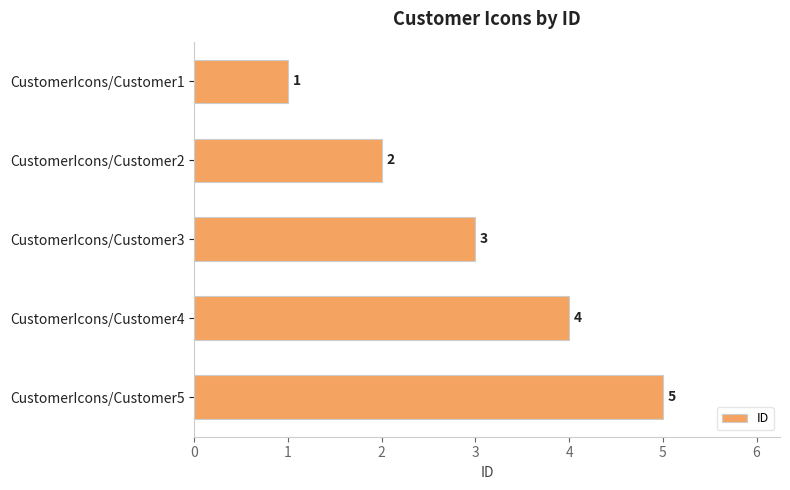

The value at CustomerIcons/Customer3 is 3. True or false?

True